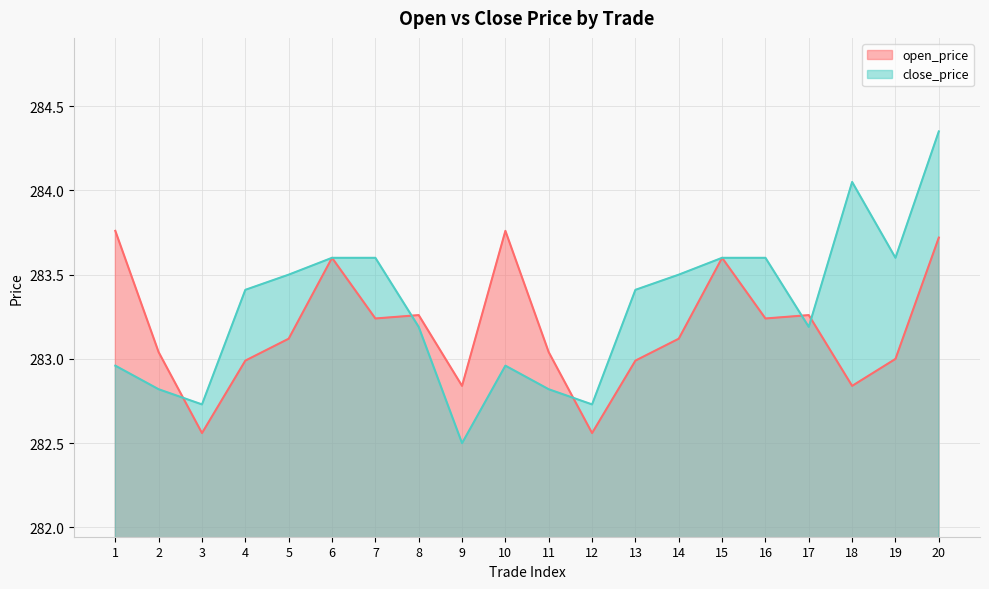

What is the sum of the open_price values at 8 and 20?

567.0